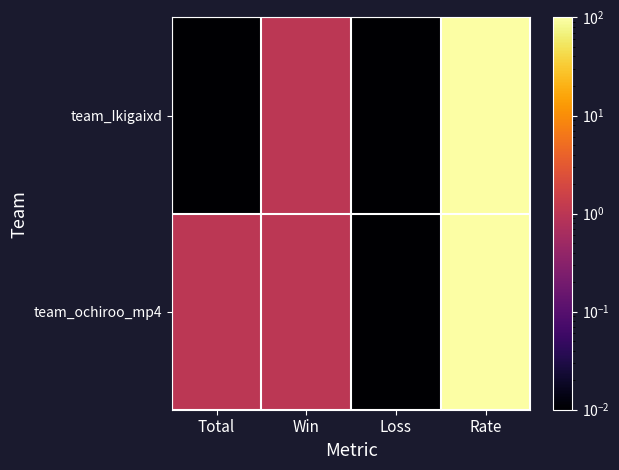

What is the total value across all series at Rate?

200.0